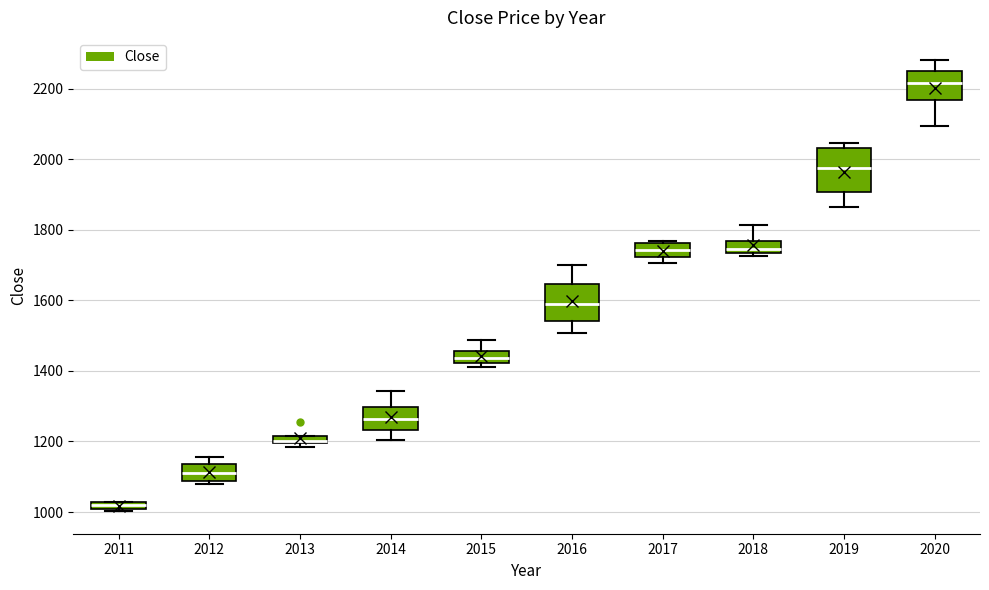

Which box is the tallest, from its lower edge to its upper edge?

2019